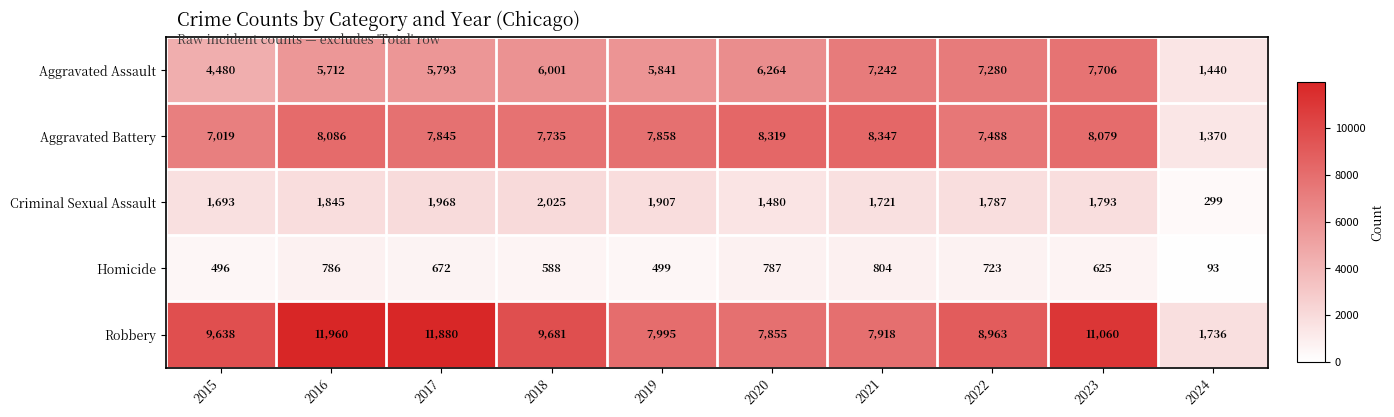

What is the difference between the highest and lowest values at 2016?

11174